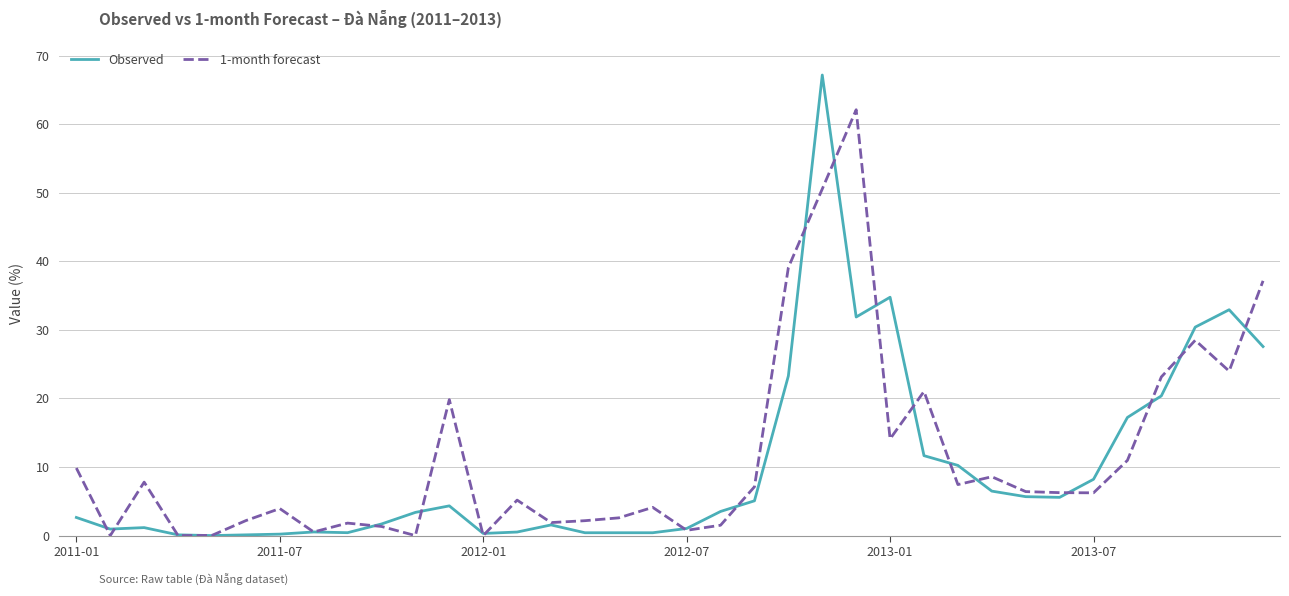

What is the greatest value displayed?

67.2